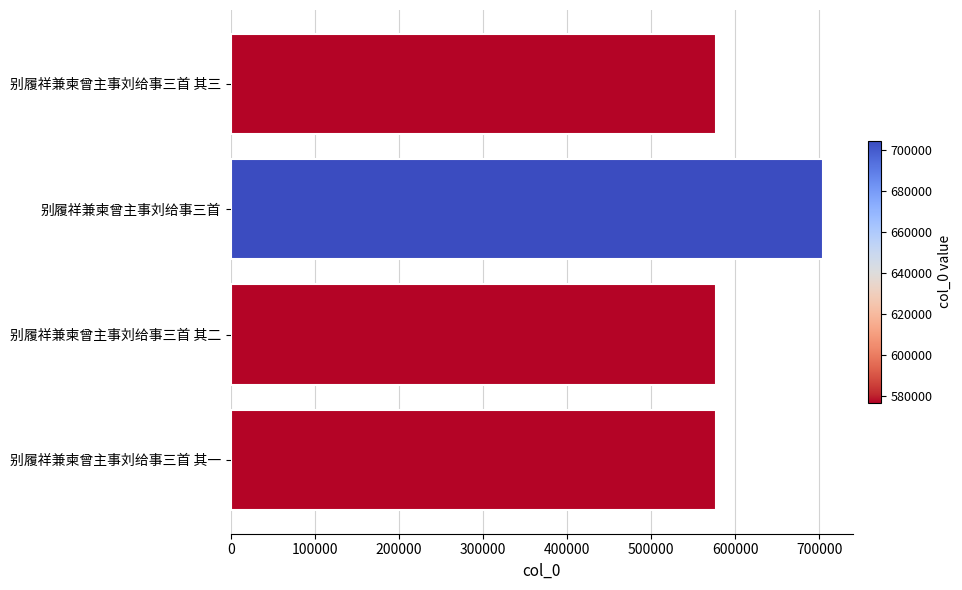

The chart shows a value of 576851 at 别履祥兼柬曾主事刘给事三首 其二. True or false?

True